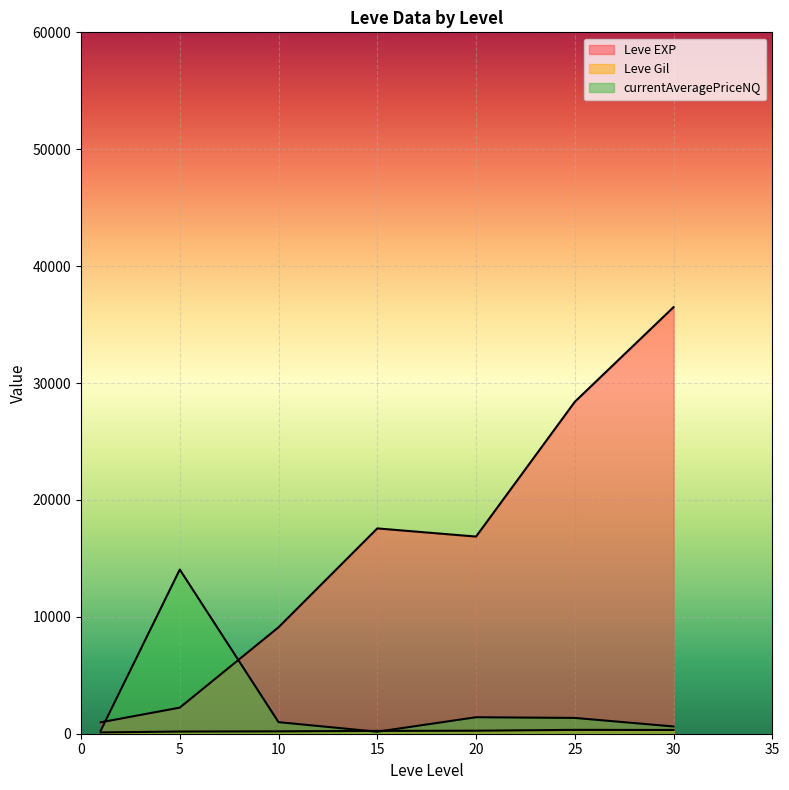

How many lines are shown in the chart?

3